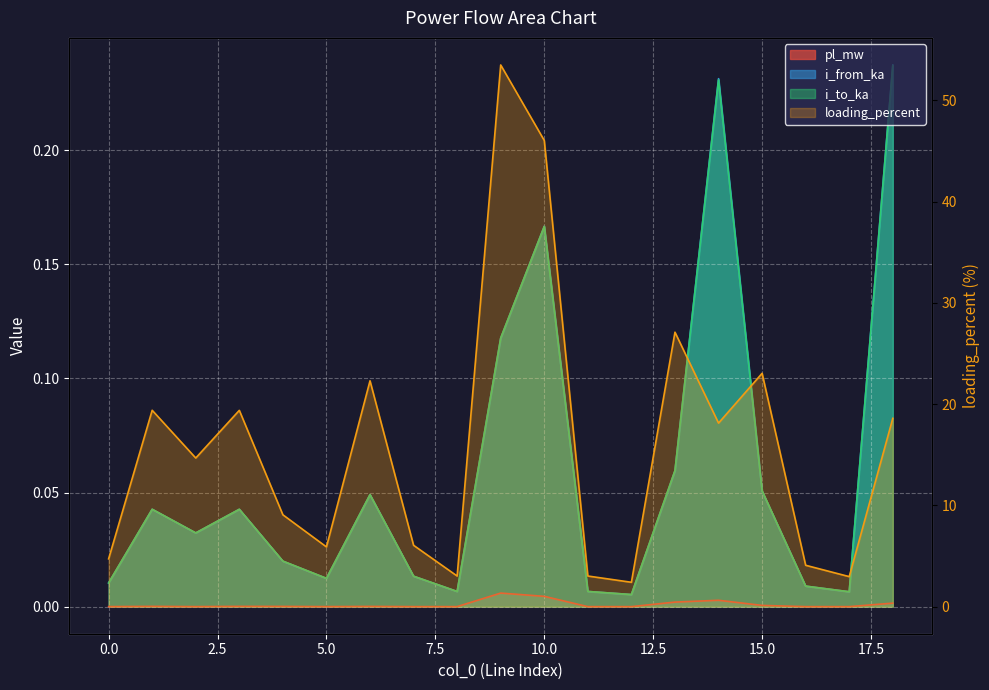

What is the difference between the maximum and second lowest values?

50.5